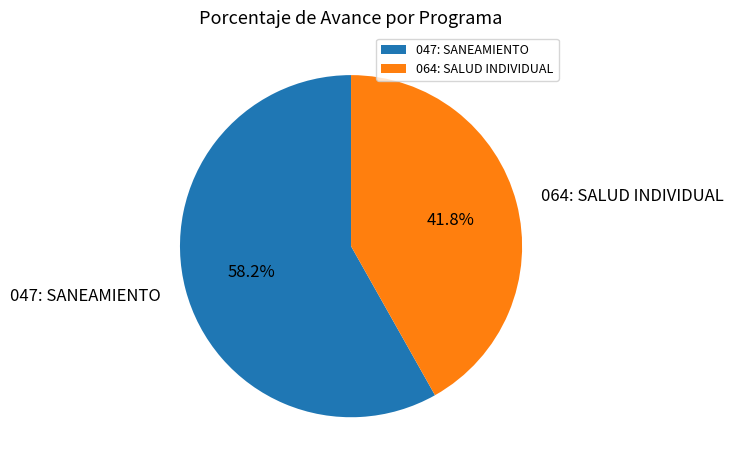

Which category has the biggest portion of the pie?

047: SANEAMIENTO